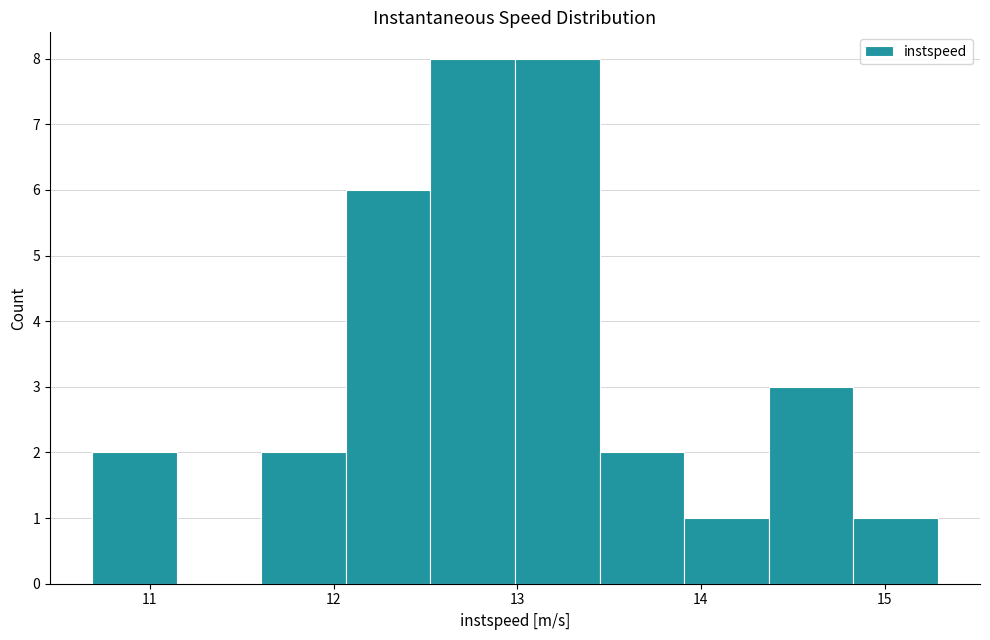

What is the height of the bar covering 11.6 to 12.1 on the x-axis? Neither the bar edges nor the heights are printed on the chart, so give them approximately, as read against the axes.

2